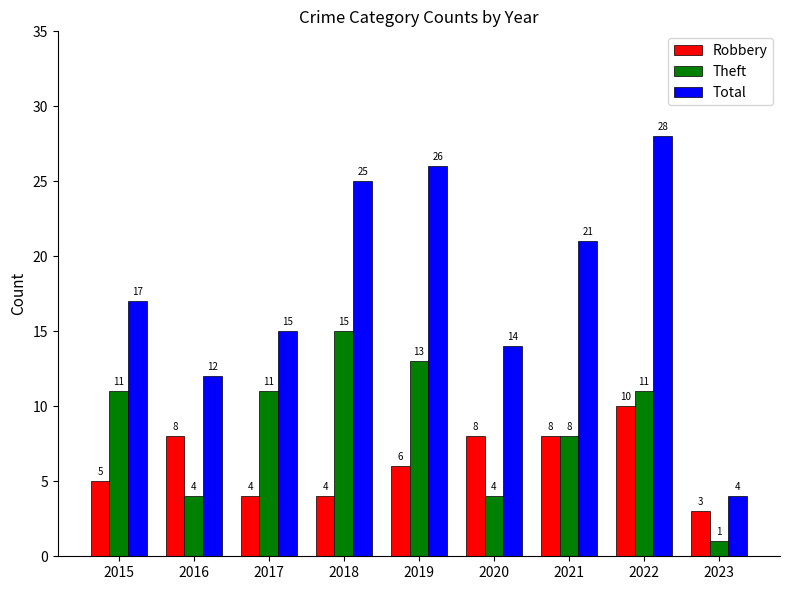

True or false: Robbery has a value of 8 at 2020.

True